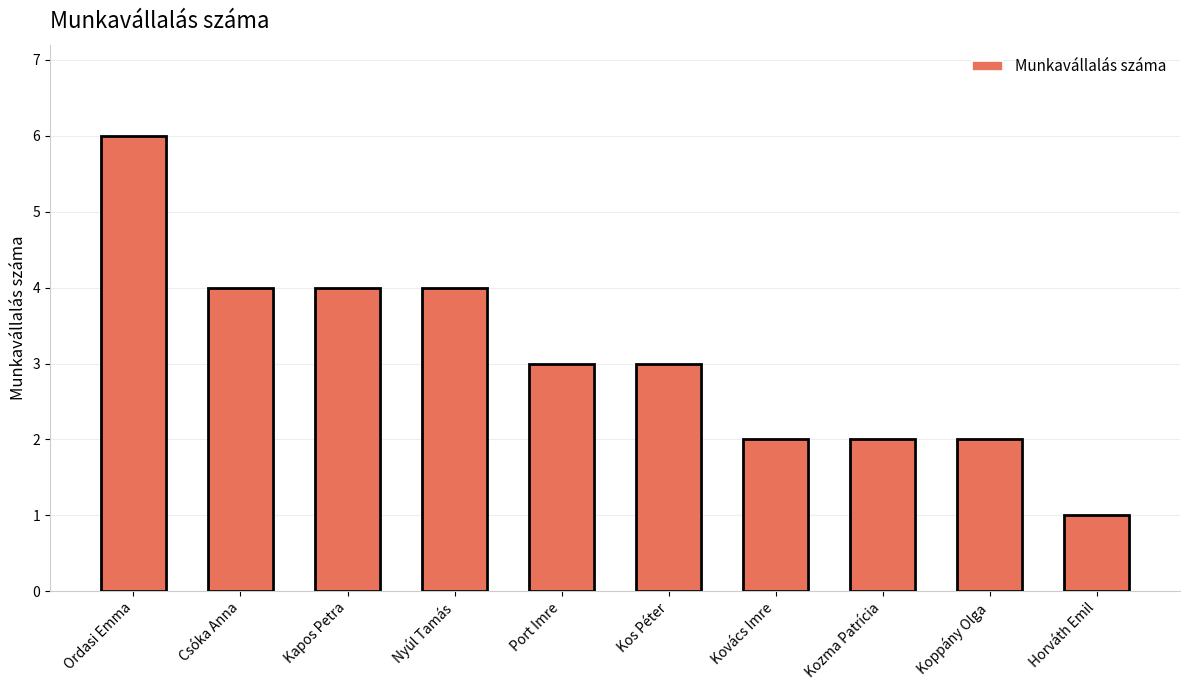

The value at Koppány Olga is 1. True or false?

False